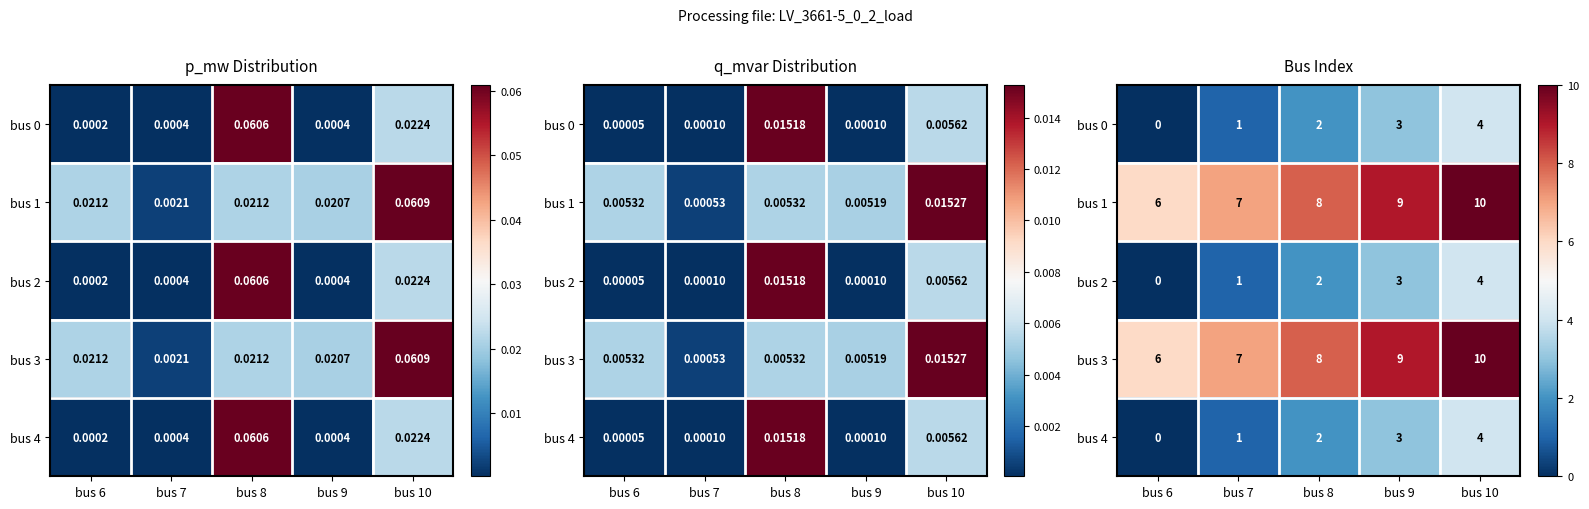

True or false: bus 0 has a value of 4 at bus 10.

True